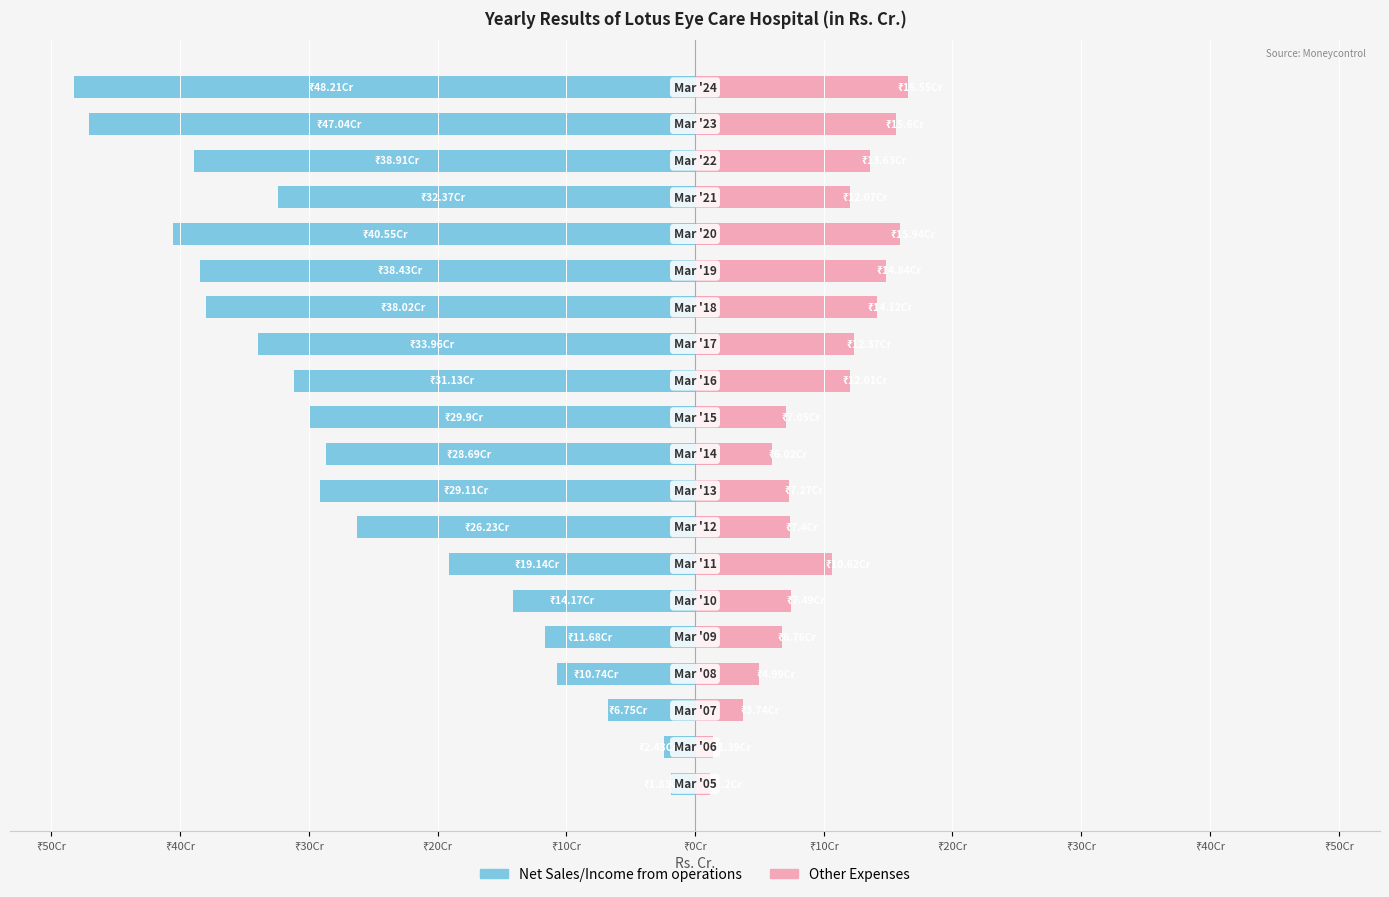

At how many categories does at least one series exceed -6?

20